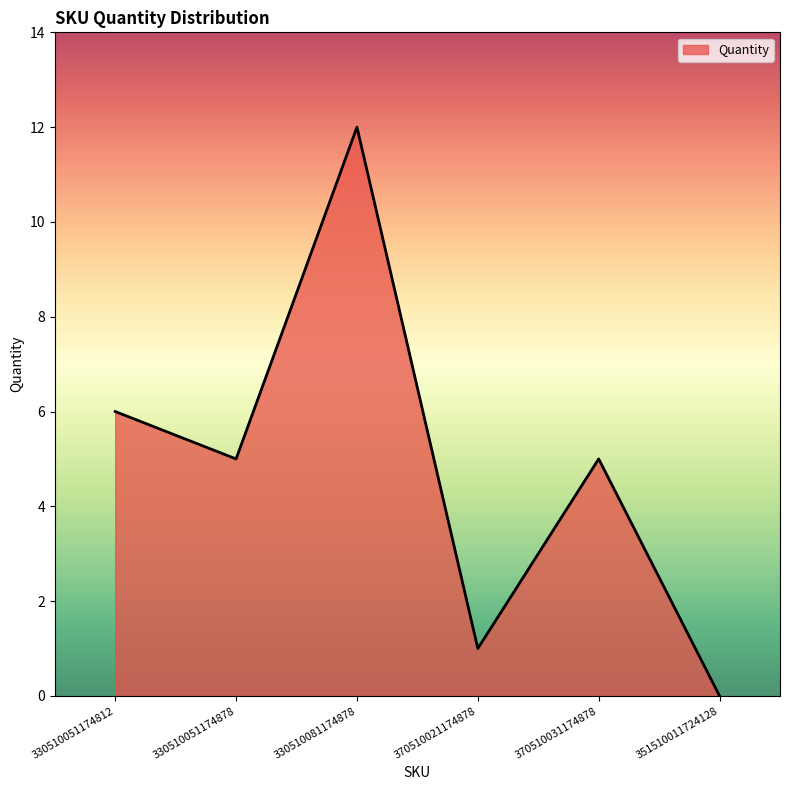

The value at 351510011724128 is 0. True or false?

True